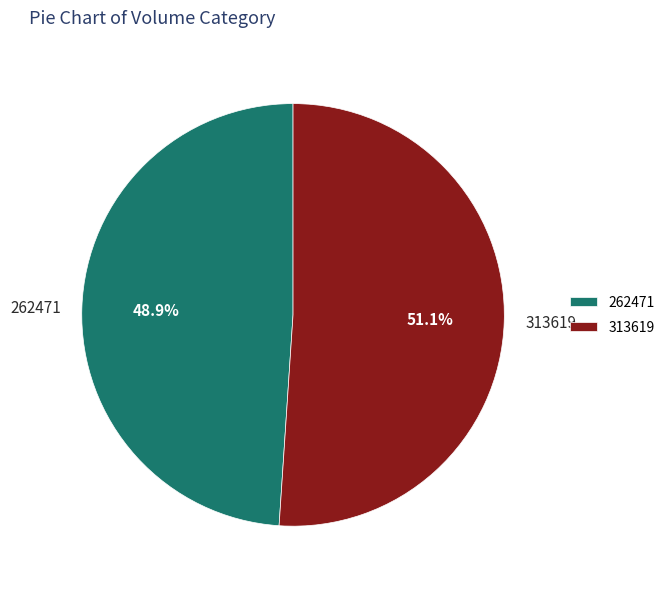

Rank the categories by value from lowest to highest.

262471, 313619